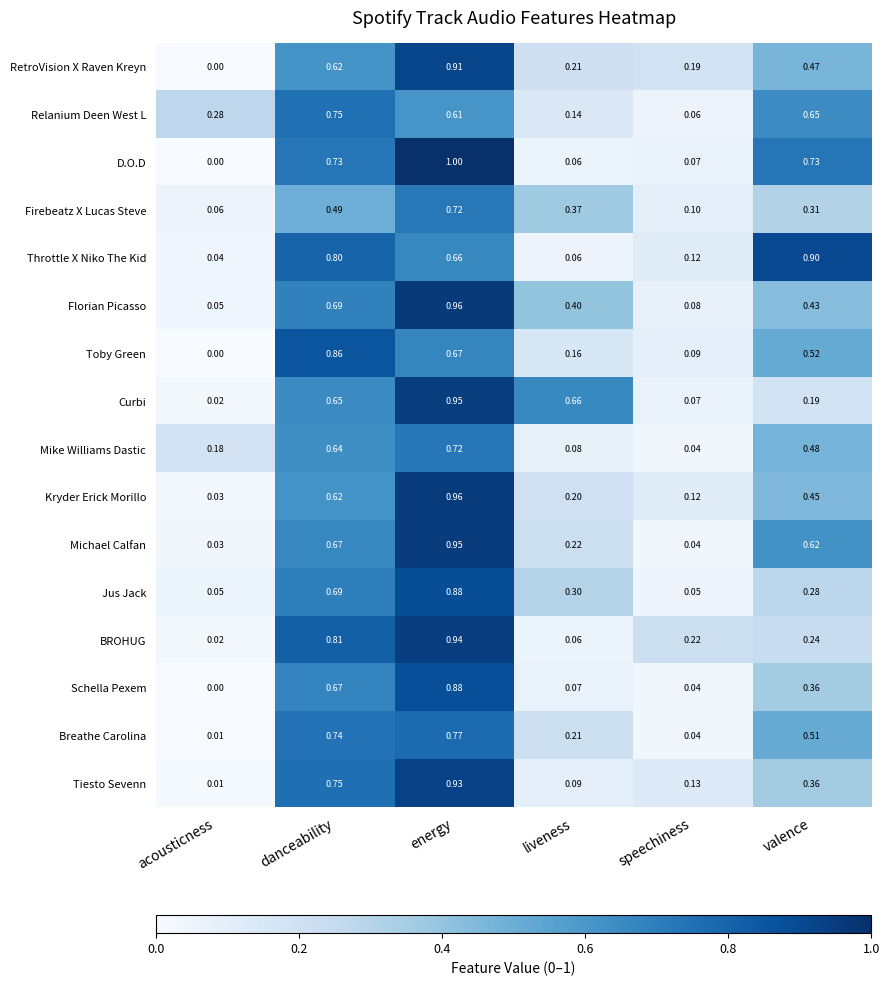

Rank the categories by Michael Calfan value from lowest to highest.

acousticness, speechiness, liveness, valence, danceability, energy